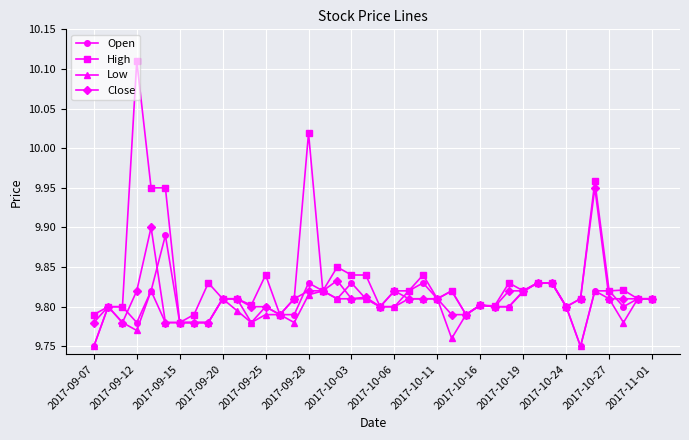

At how many categories does at least one series exceed 10?

2